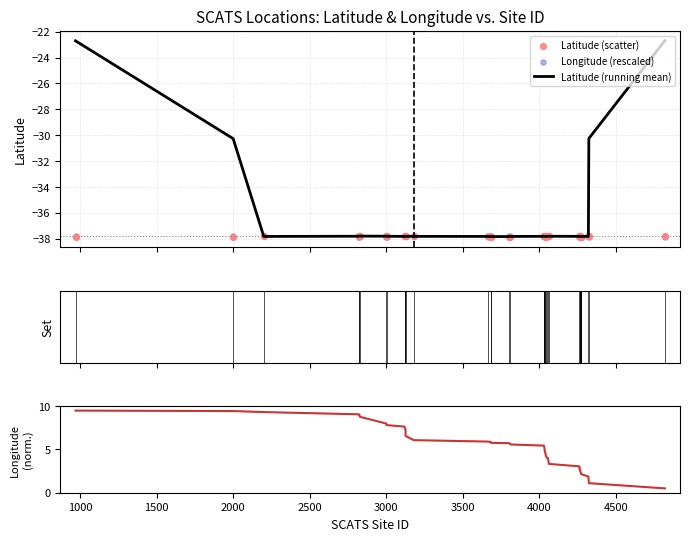

Which series has the widest spread of Y values?

Latitude (running mean)